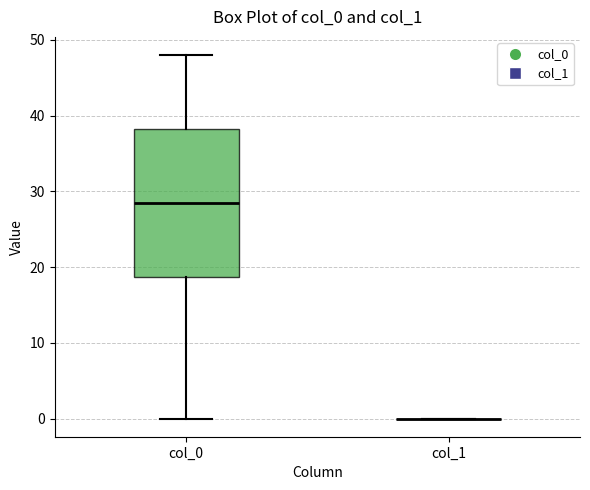

Reading left to right, read every box against the y-axis: the position of its median line, the range the box covers, and the ends of its whiskers. The values are not printed on the chart, so give them approximately, as read against the axis.

col_0: median 29, box 19 to 38, whiskers 0 to 48
col_1: box collapsed to a line at 0, whiskers 0 to 0